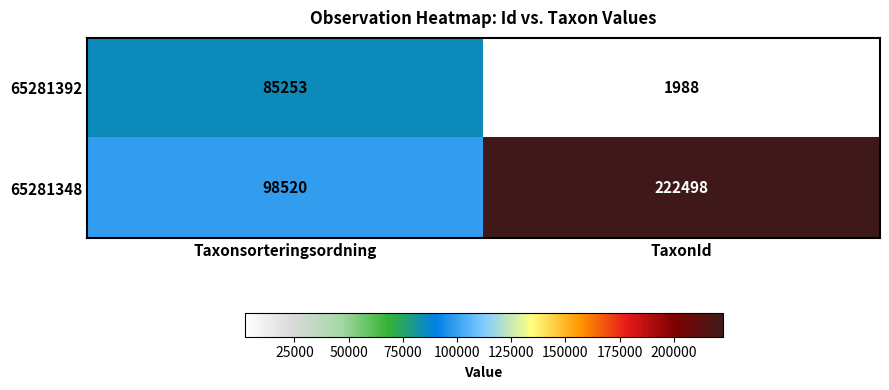

Which series has the widest spread of values?

65281348